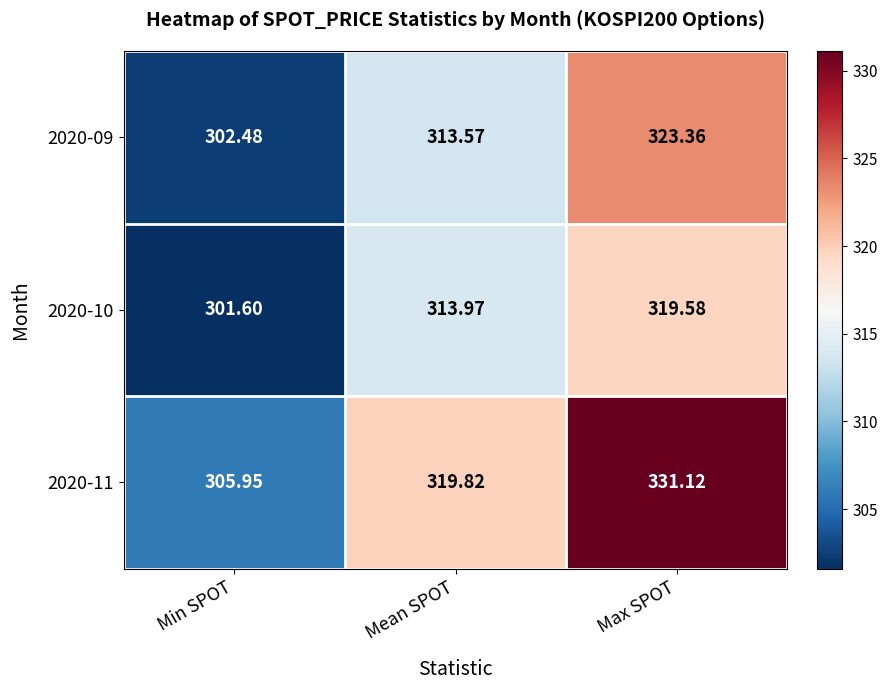

At how many categories does at least one series exceed 305?

3